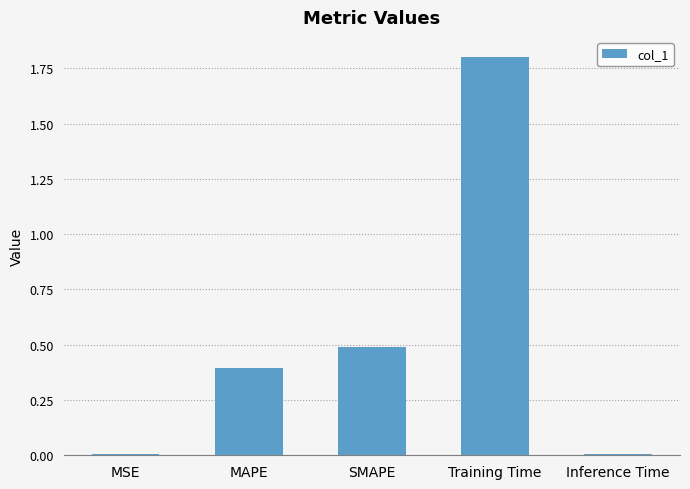

What is the sum of all values?

2.7